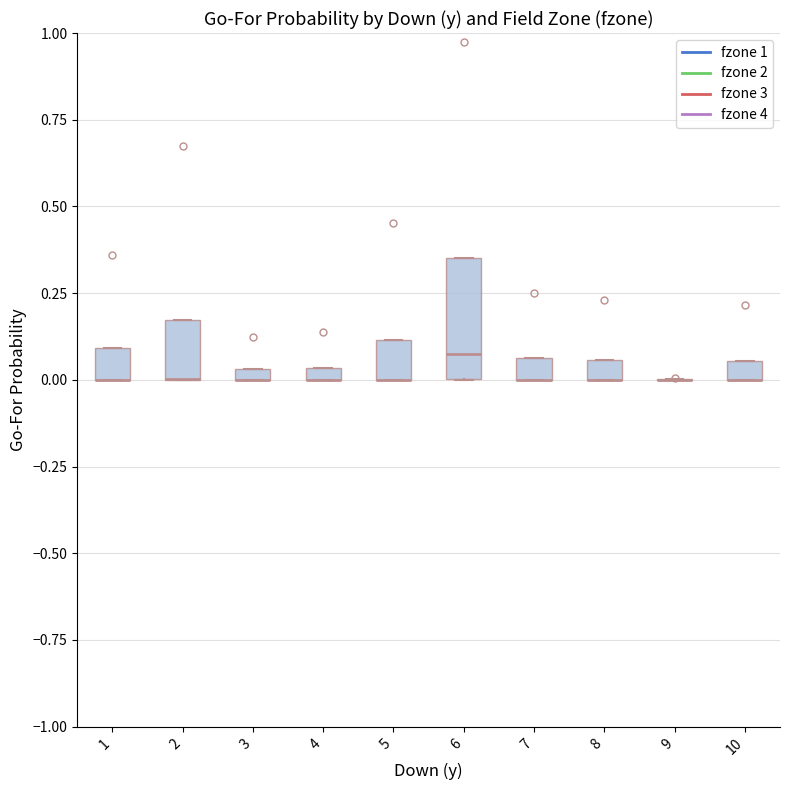

Which box is the tallest, from its lower edge to its upper edge?

6